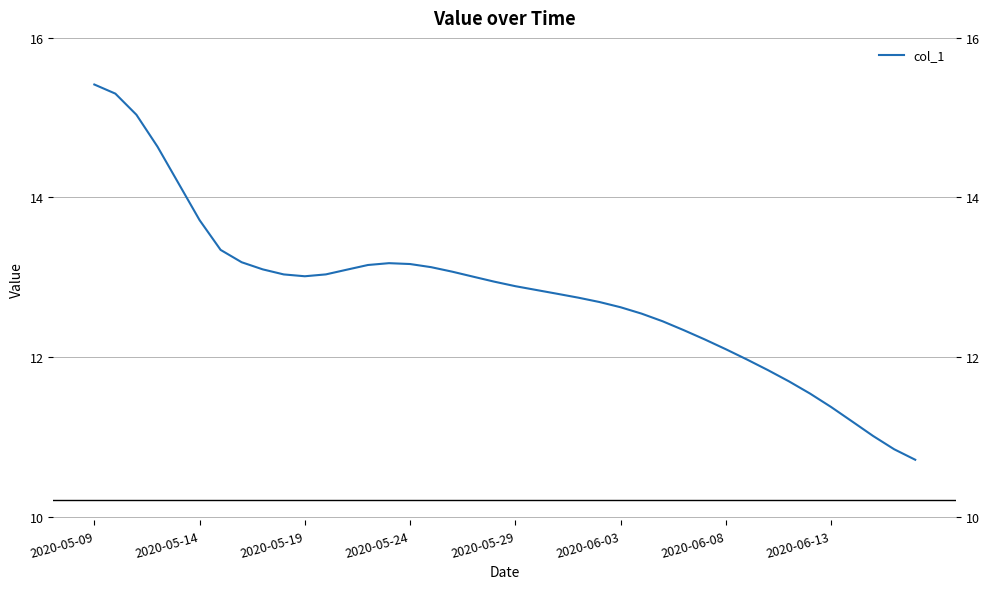

What is the ratio of the value at 17 to the value at 23?

1.0